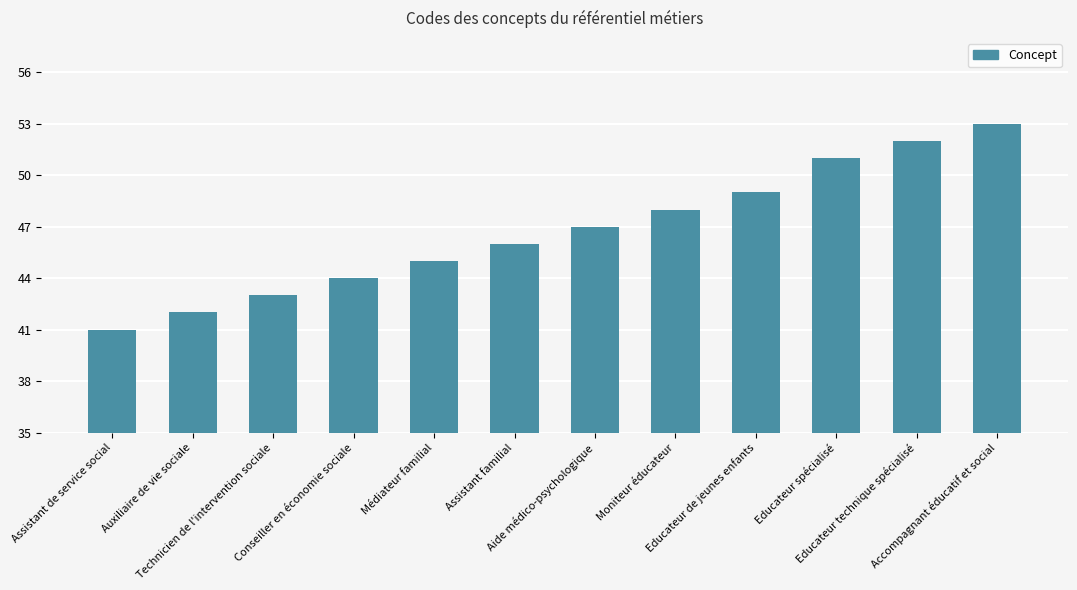

What is the difference between the maximum and minimum values?

12